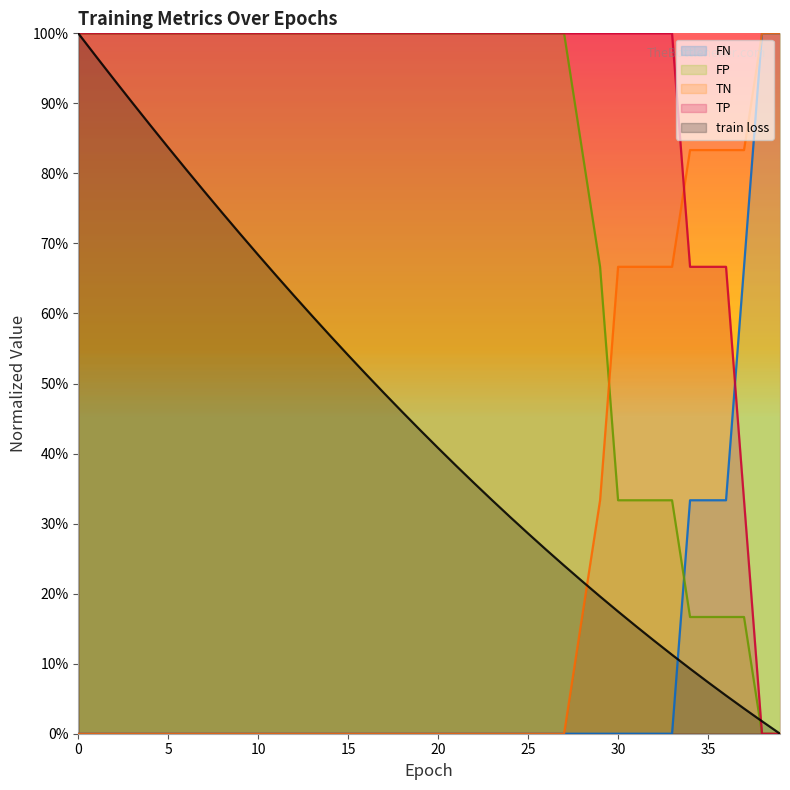

Which series changed the most between 13 and 26?

train loss